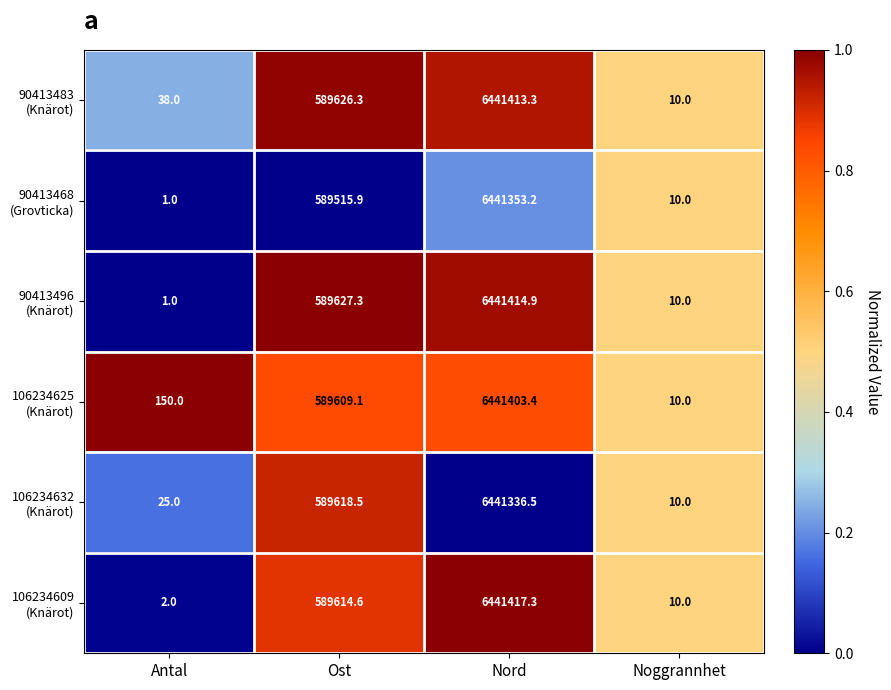

What is the total value across all series at Ost?

3537611.7